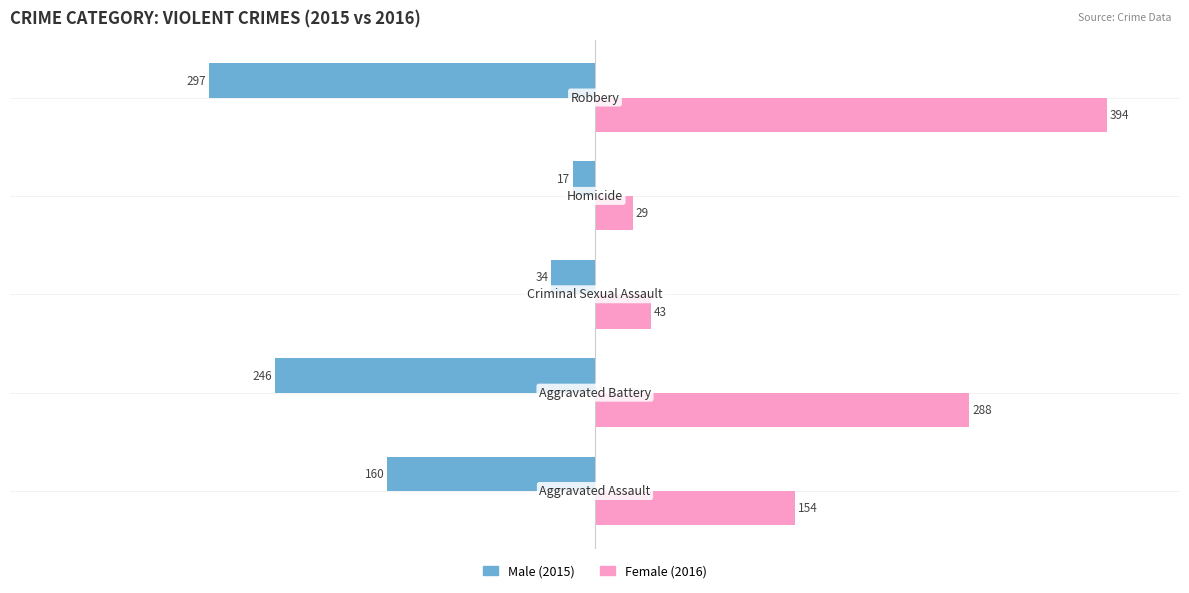

What is the greatest value displayed?

394